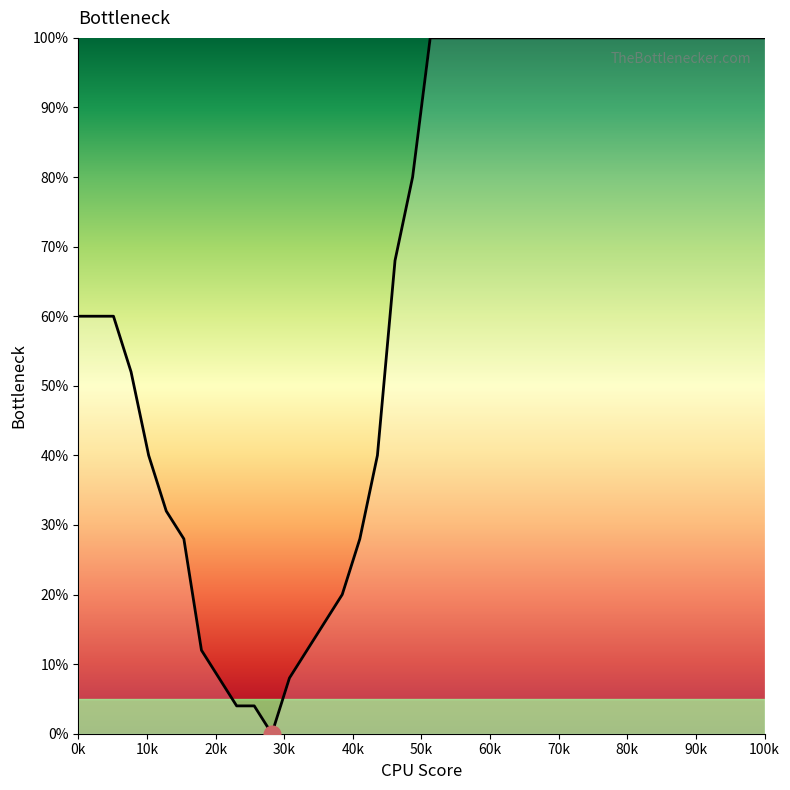

Reading left to right, list all the values displayed in this chart.

60.0	60.0	60.0	52.0	40.0	32.0	28.0	12.0	8.0	4.0	4.0	0.0	8.0	12.0	16.0	20.0	28.0	40.0	68.0	80.0	100.0	100.0	100.0	100.0	100.0	100.0	100.0	100.0	100.0	100.0	100.0	100.0	100.0	100.0	100.0	100.0	100.0	100.0	100.0	100.0